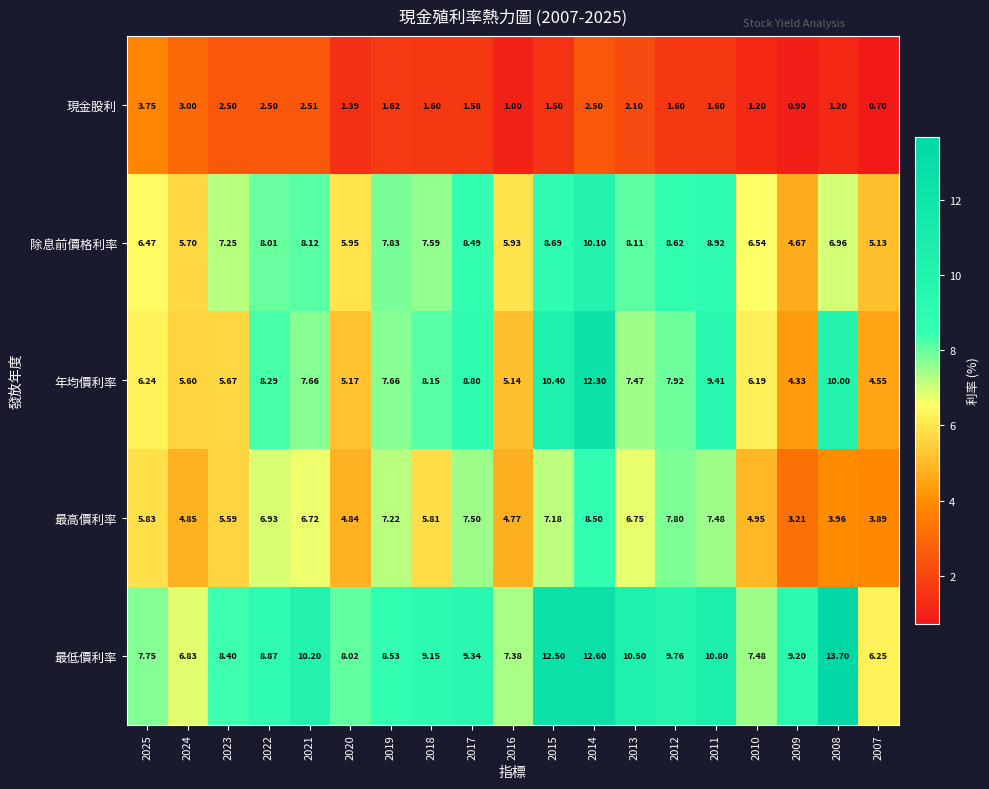

Is the value of 除息前價格利率 at 2012 greater than the value of 年均價利率 at 2023?

Yes